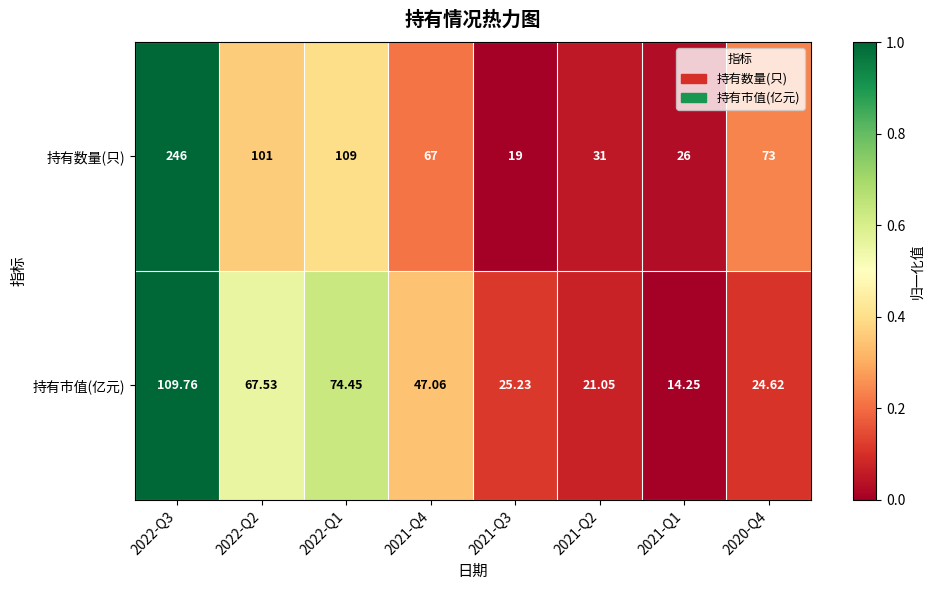

List the series in order of their overall mean, highest first.

持有数量(只), 持有市值(亿元)